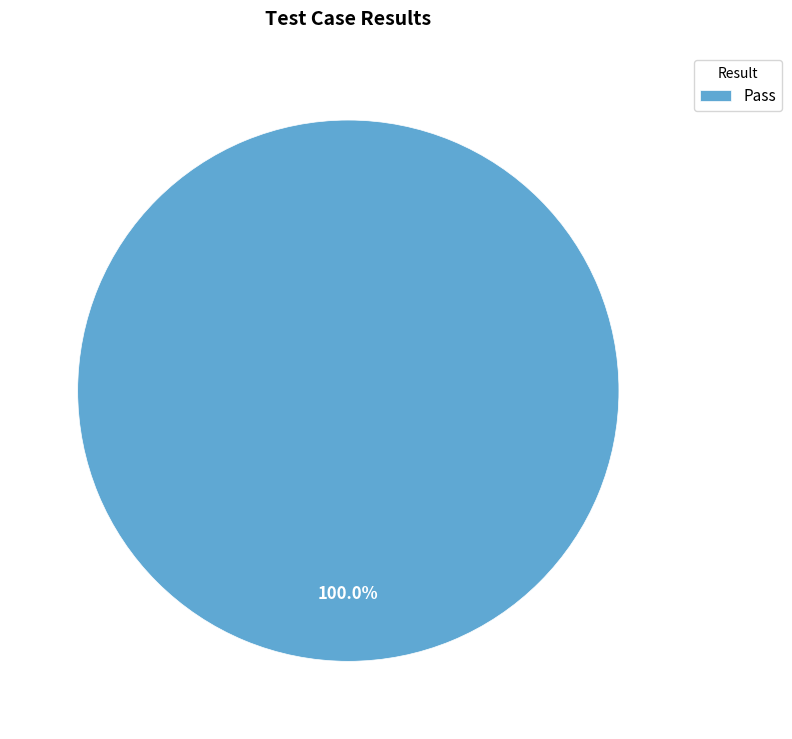

Does Pass represent more than half of the total?

Yes